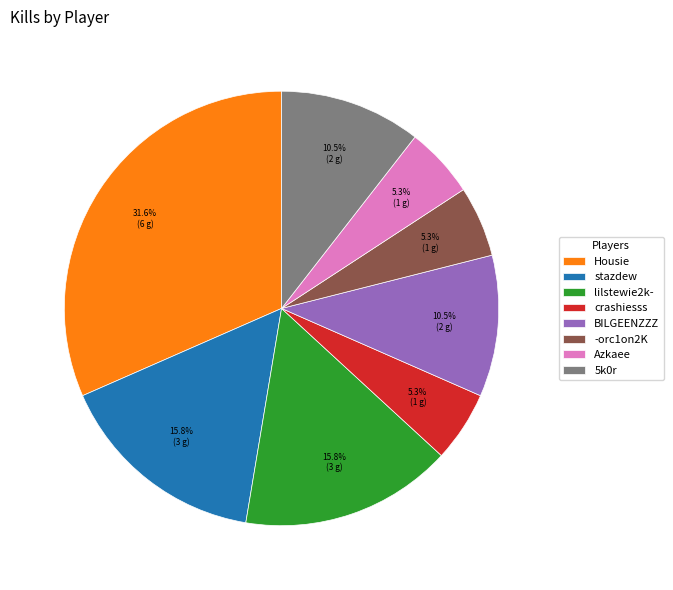

Does any single category account for the majority?

No